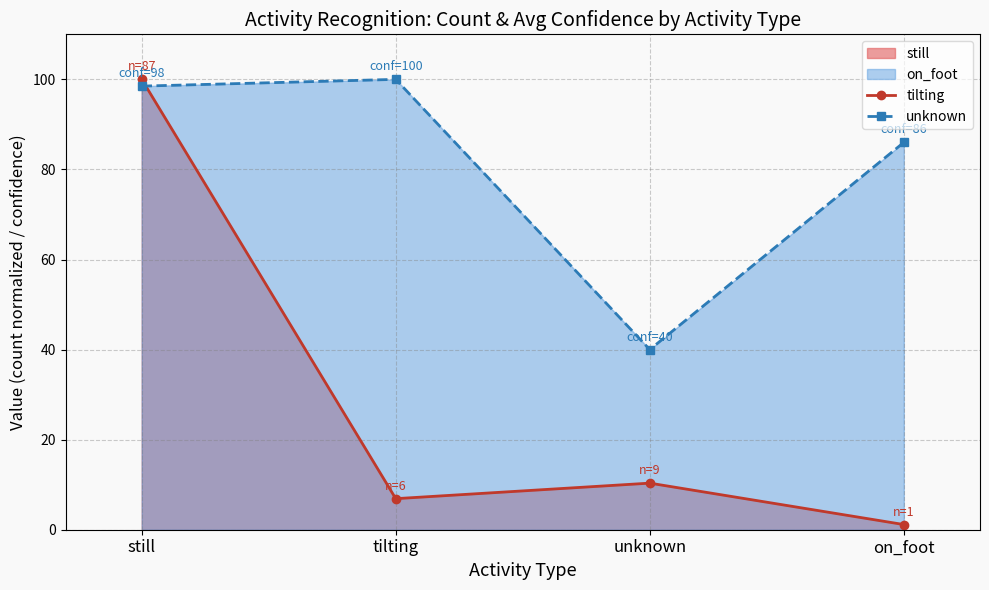

At which label does tilting first exceed 10?

still